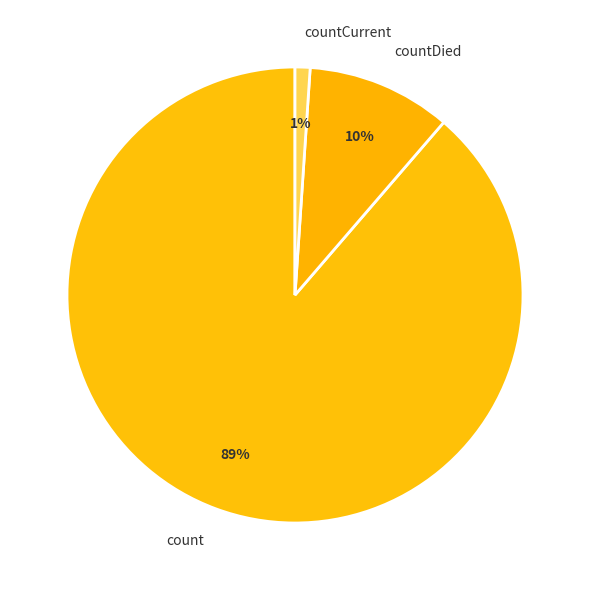

Which category has the biggest portion of the pie?

count